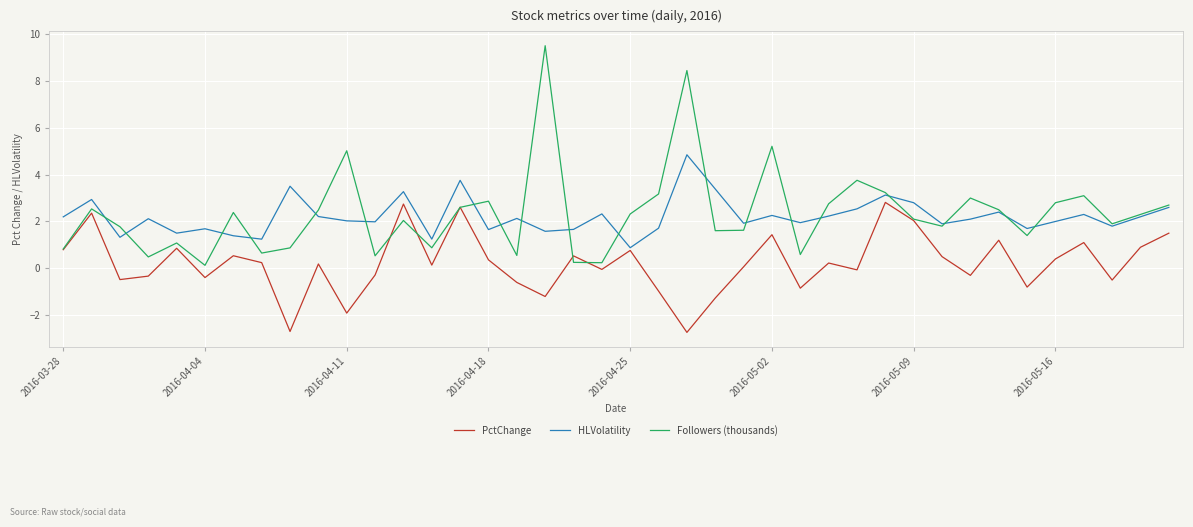

Which series has the largest range (max minus min)?

Followers (thousands)